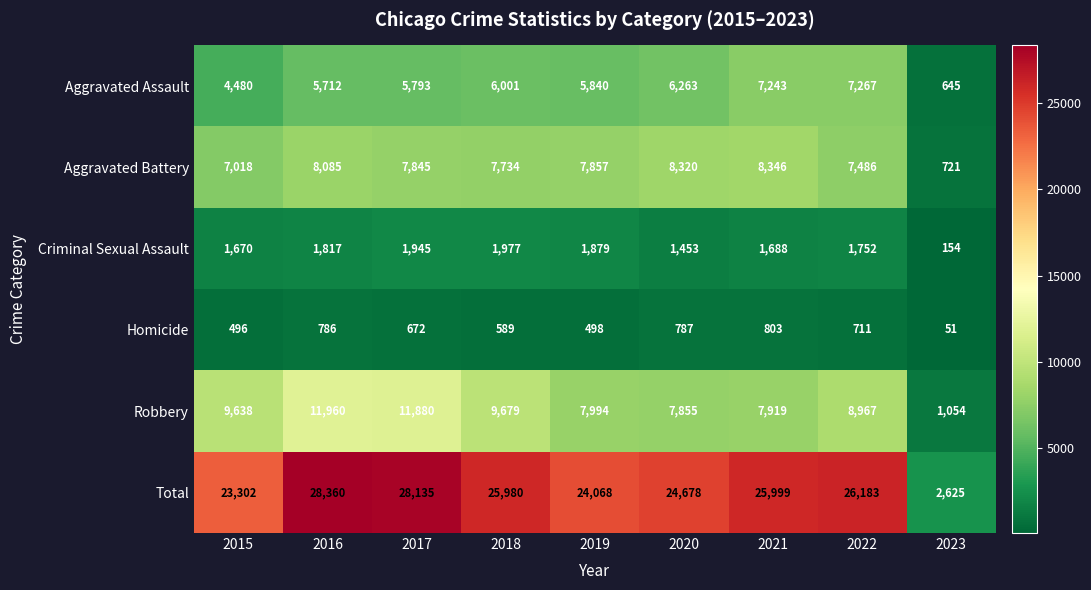

How many data points does each series have?

9